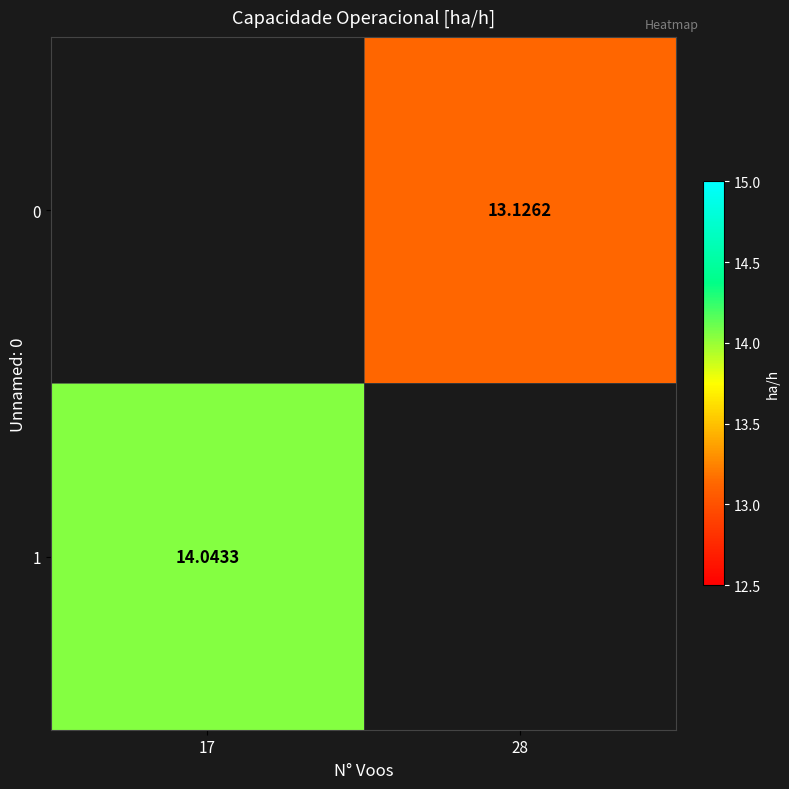

How many positive values does the 1 series have?

1